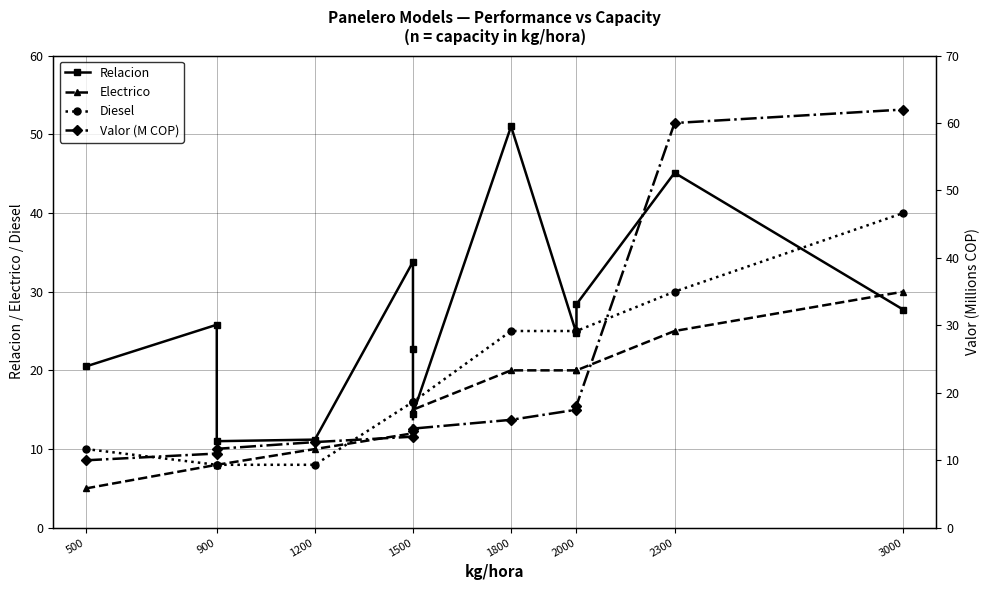

What is the average value of the Electrico series?

15.7